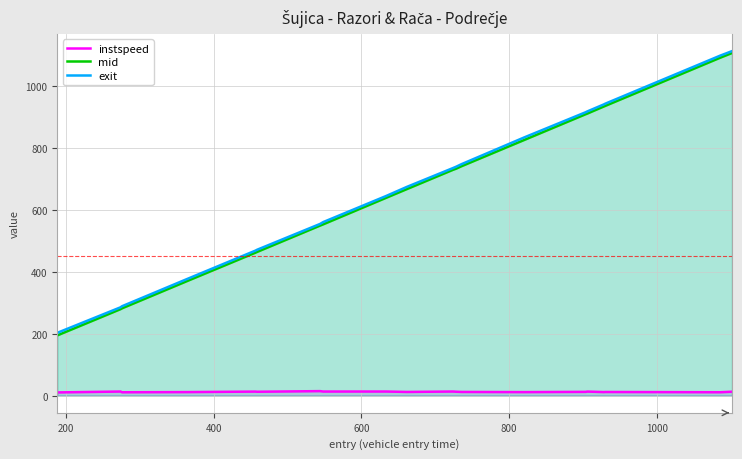

Which series has the largest range (max minus min)?

mid